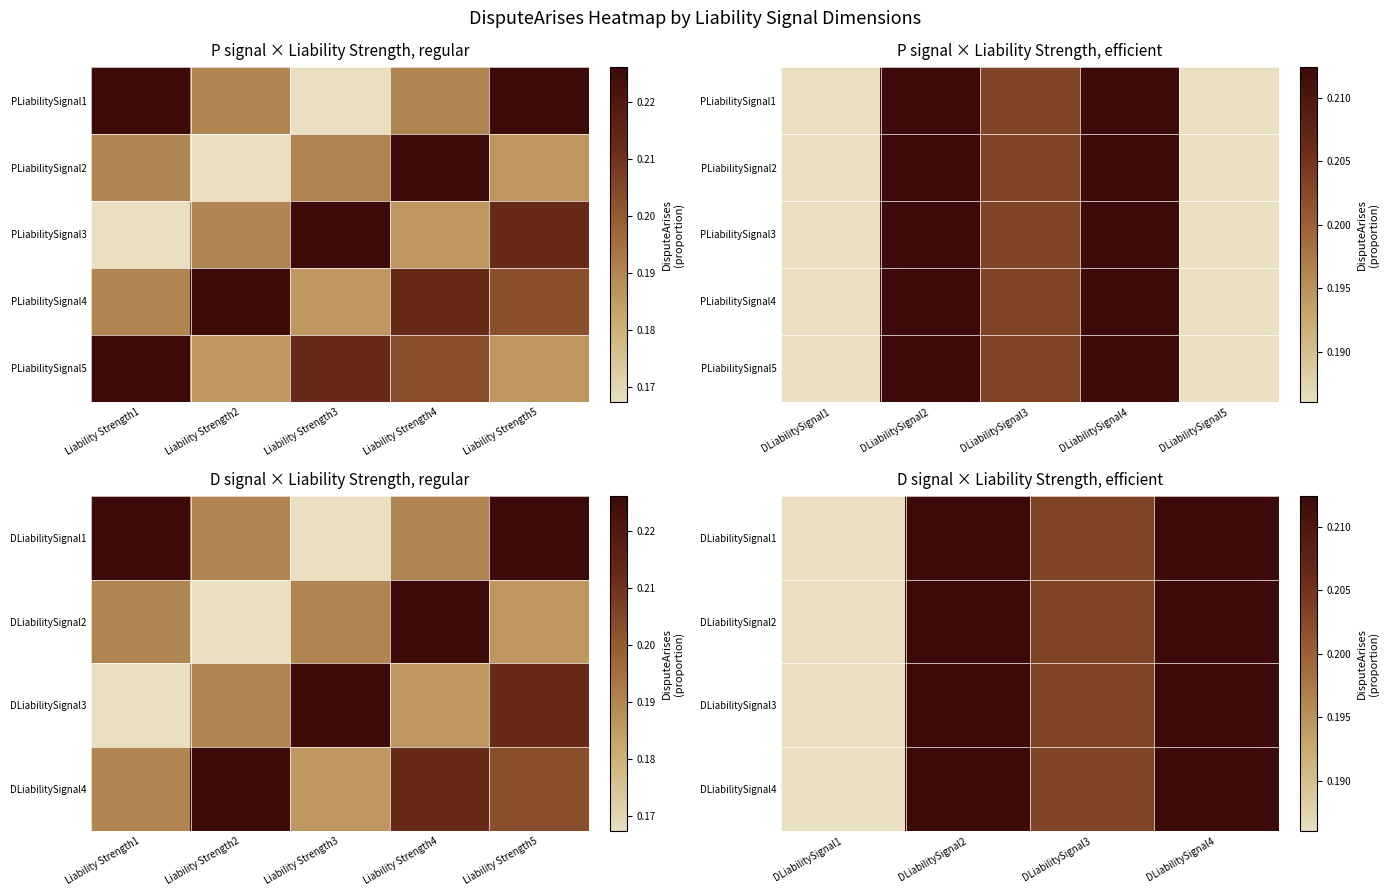

What is the sum of all Liability Strength5 values?

1.0